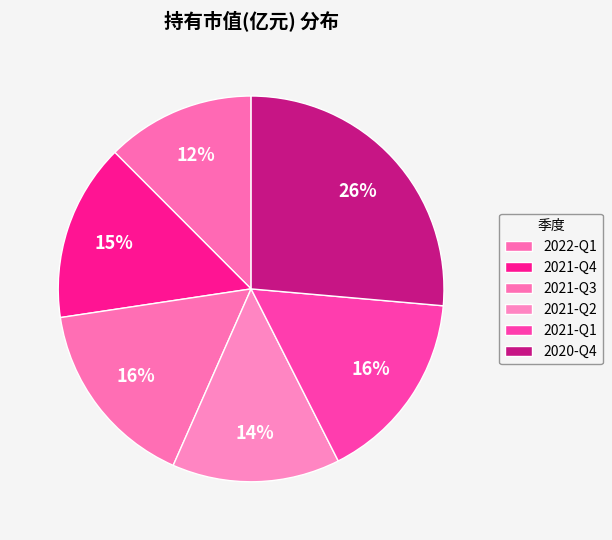

What portion of the pie excludes 2021-Q1?

83.9%